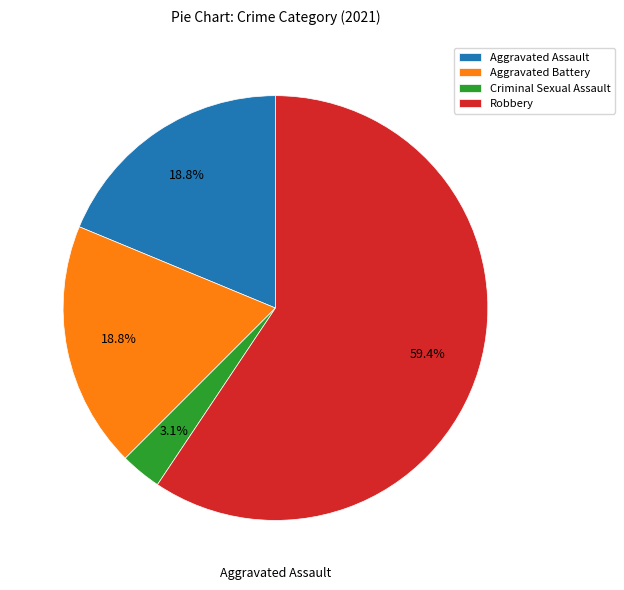

To the nearest percent, what is the combined percentage of Criminal Sexual Assault and Robbery?

62%